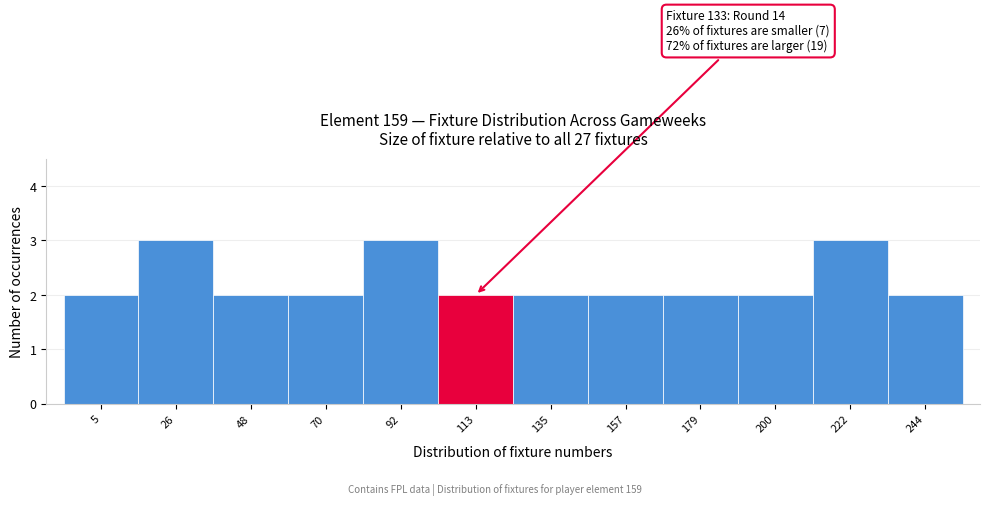

Reading right to left, what are all the values shown in this chart?

244=2	222=3	200=2	179=2	157=2	135=2	113=2	92=3	70=2	48=2	26=3	5=2